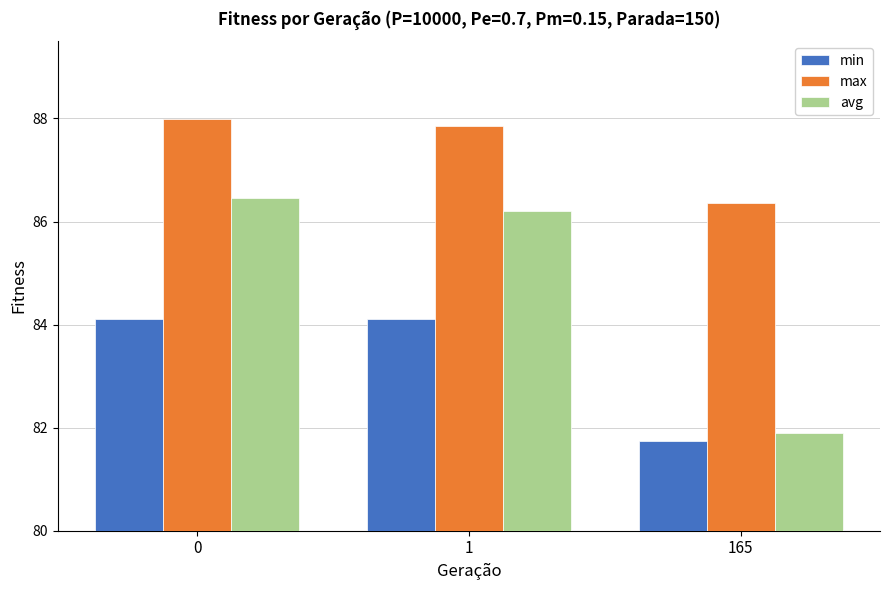

The avg series shows 130.8 at 0. True or false?

False